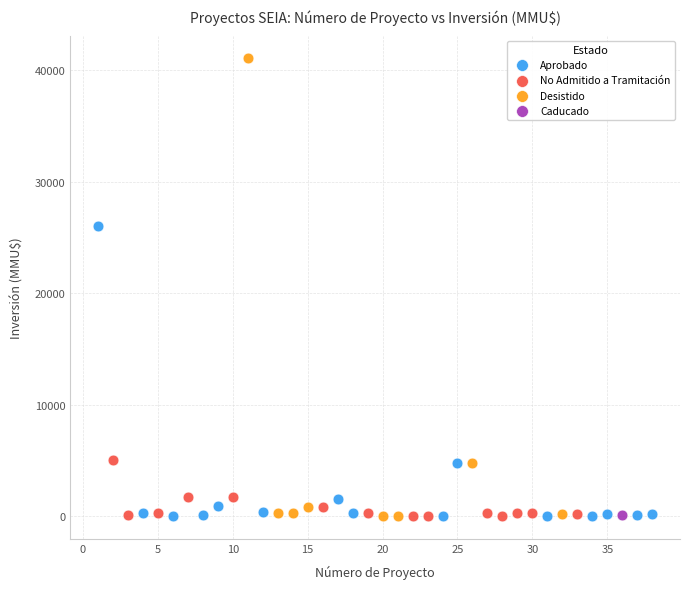

What are all the series names shown in the legend?

Aprobado, No Admitido a Tramitación, Desistido, Caducado